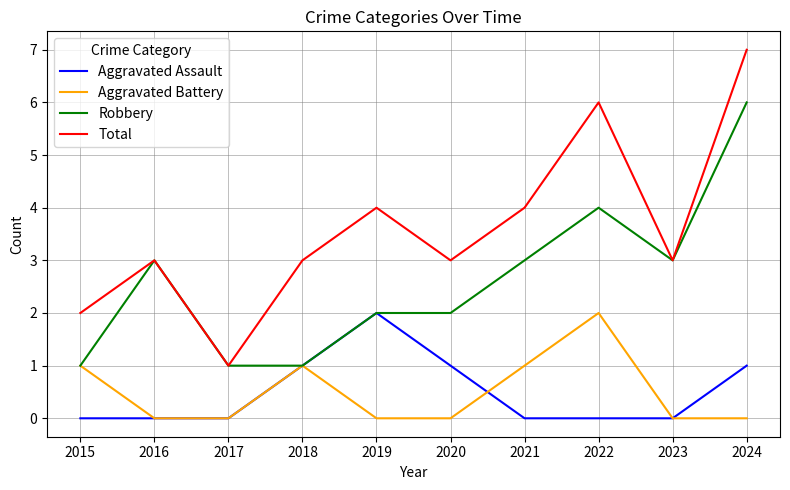

Reading left to right, what are all the values shown in this chart?

Aggravated Assault: 2015=0	2016=0	2017=0	2018=1	2019=2	2020=1	2021=0	2022=0	2023=0	2024=1
Aggravated Battery: 2015=1	2016=0	2017=0	2018=1	2019=0	2020=0	2021=1	2022=2	2023=0	2024=0
Robbery: 2015=1	2016=3	2017=1	2018=1	2019=2	2020=2	2021=3	2022=4	2023=3	2024=6
Total: 2015=2	2016=3	2017=1	2018=3	2019=4	2020=3	2021=4	2022=6	2023=3	2024=7